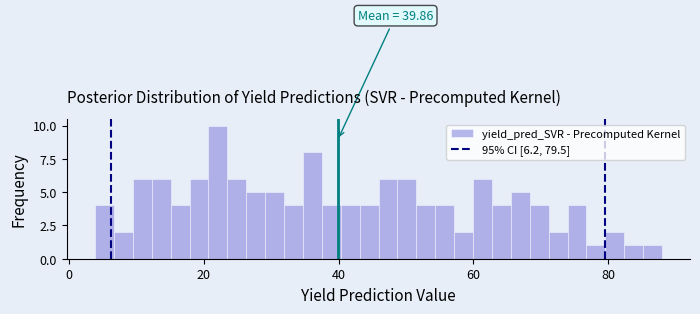

Around what value on the x-axis is the tallest bar? Give the approximate position of its centre, as read against the axis.

22